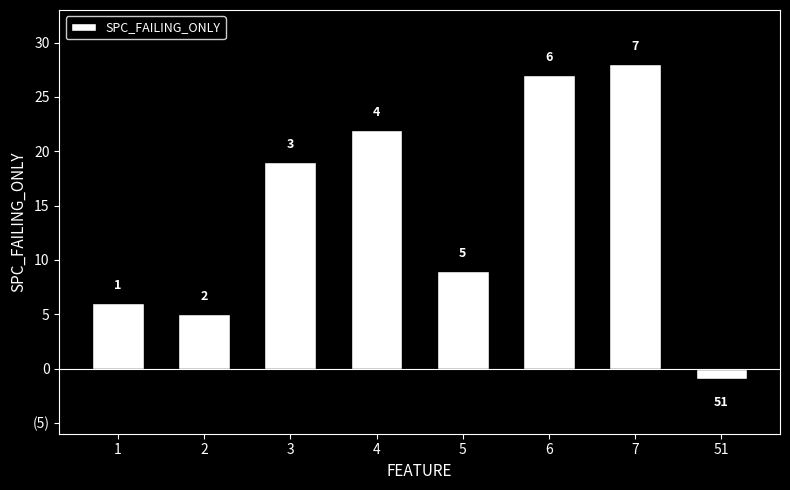

Which category has the lowest value across all series?

51